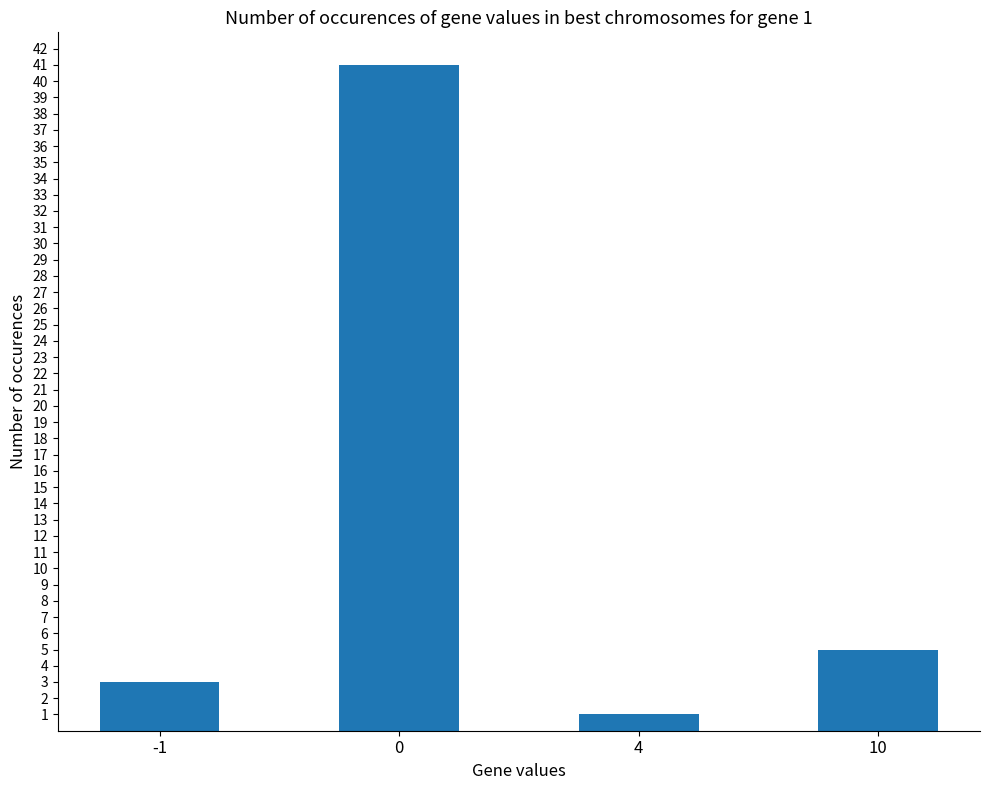

How many categories are shown in the chart?

4